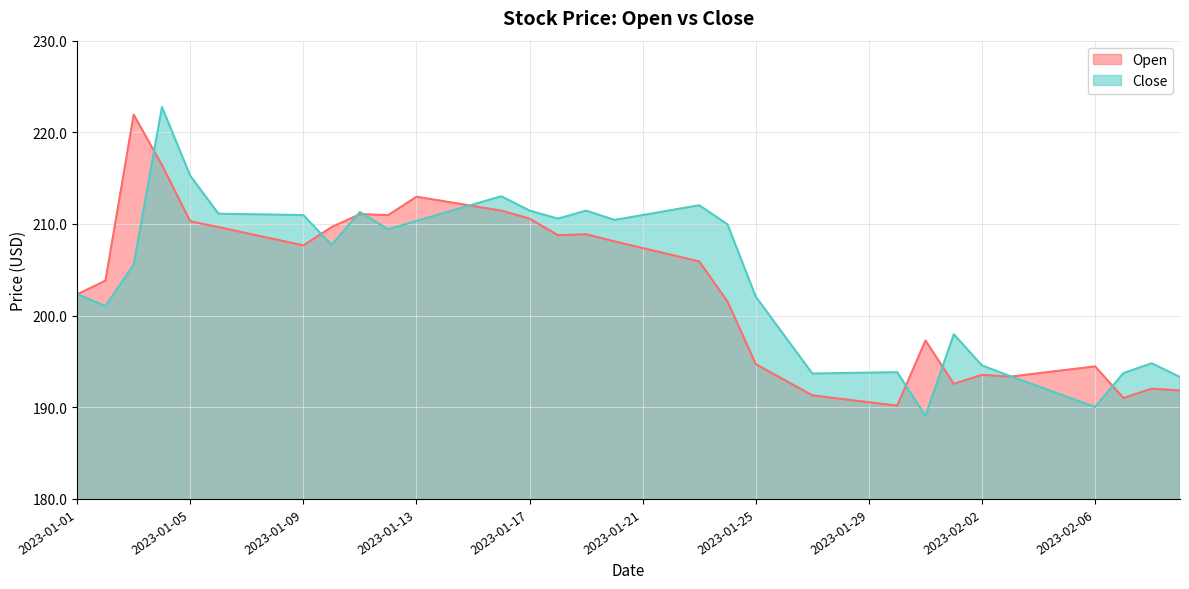

At which category is the sum across all series the highest?

2023-01-04